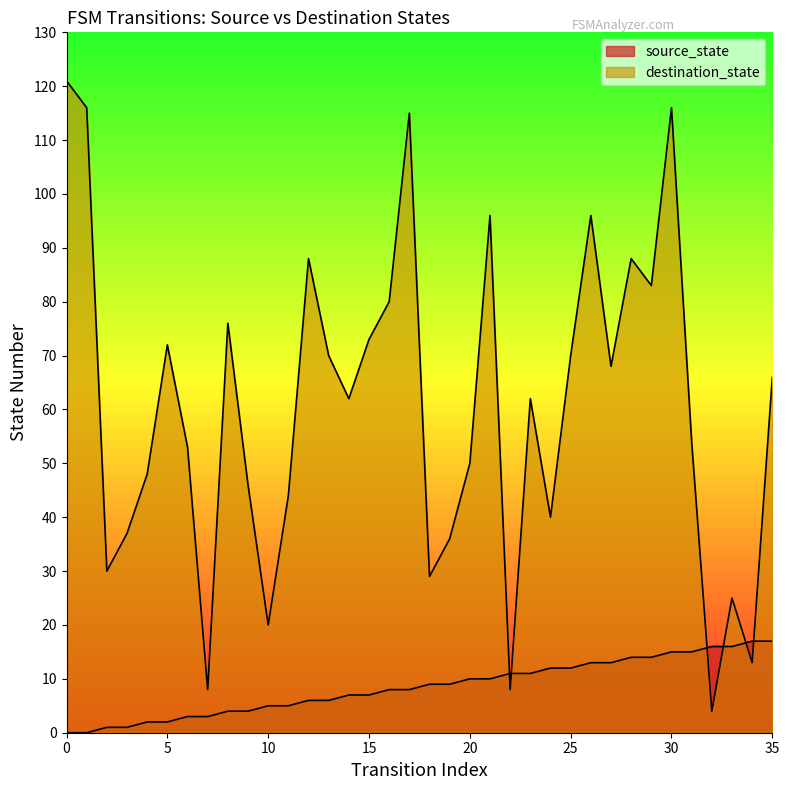

Count the number of data series in this chart.

2